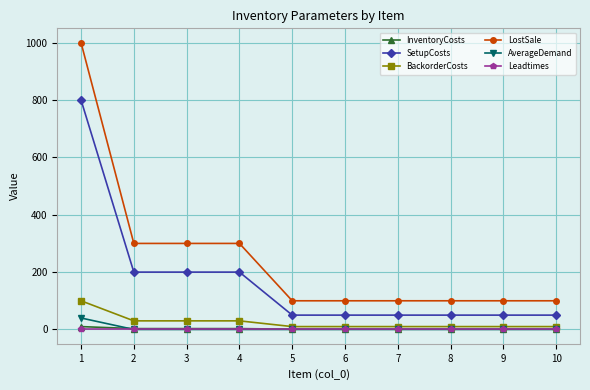

List the series in order of their peak value, highest first.

LostSale, SetupCosts, BackorderCosts, AverageDemand, InventoryCosts, Leadtimes